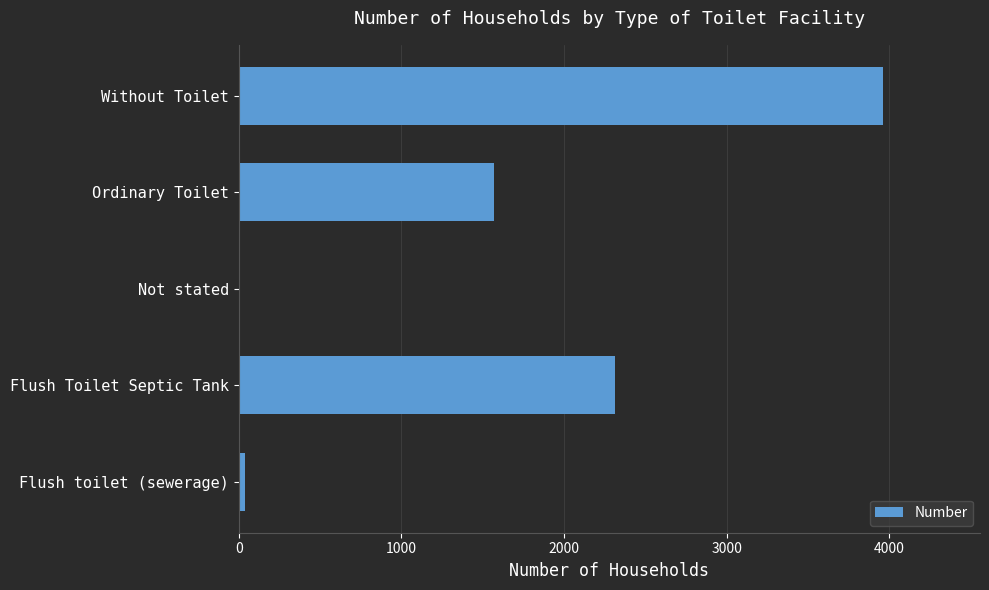

At which category does the chart reach its peak across all series?

Without Toilet